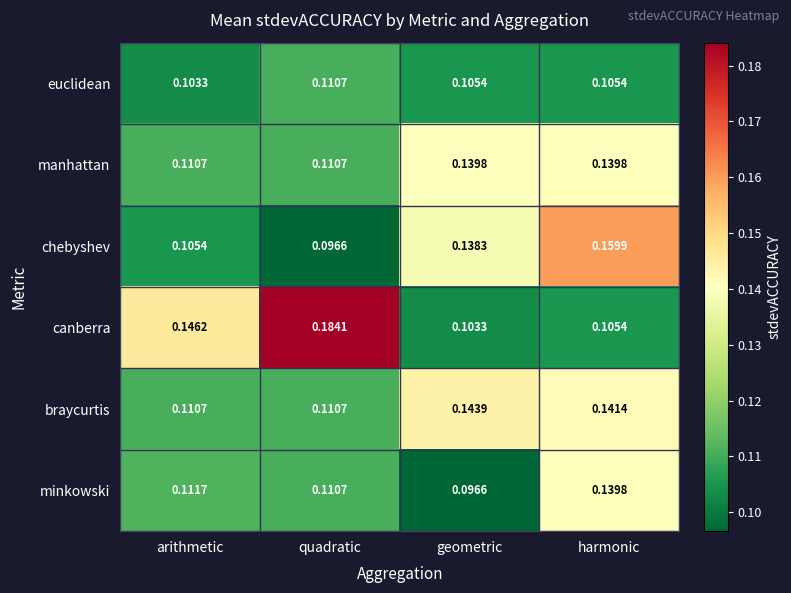

Which series has the widest spread of values?

canberra